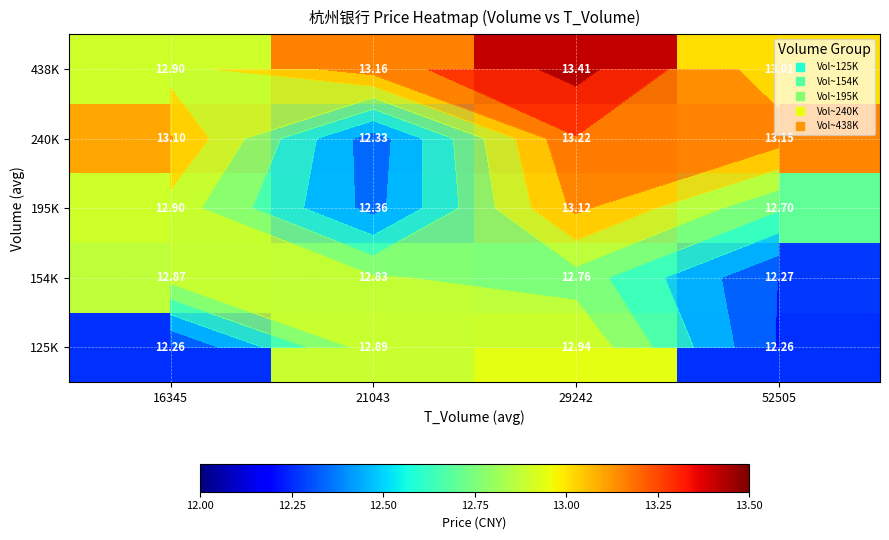

Between 29242 and 52505, which is larger?

29242